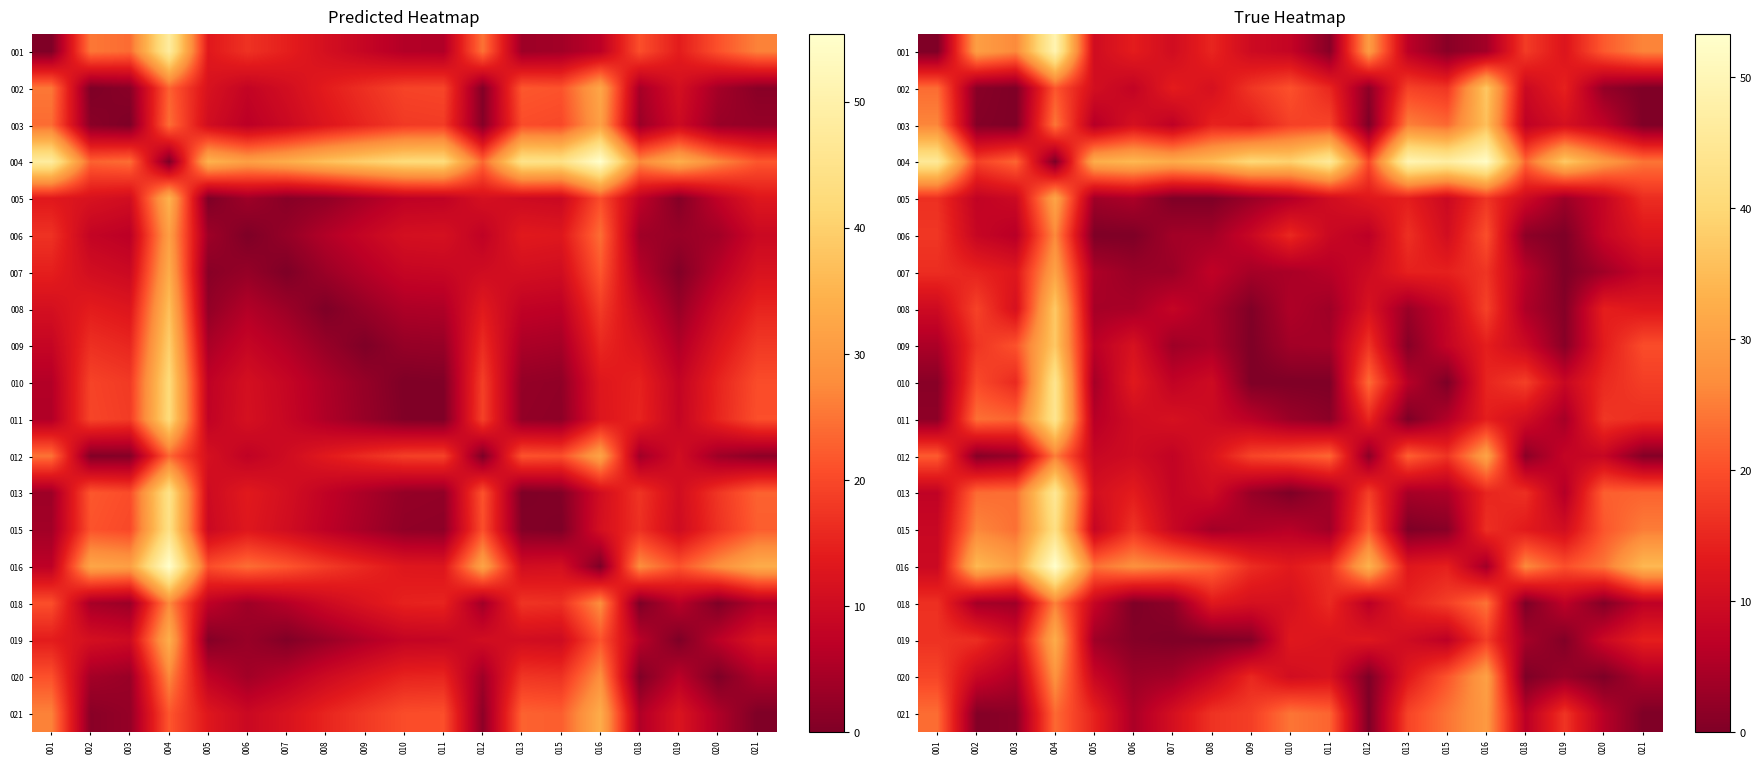

Which has a higher value, 002 or 001?

002